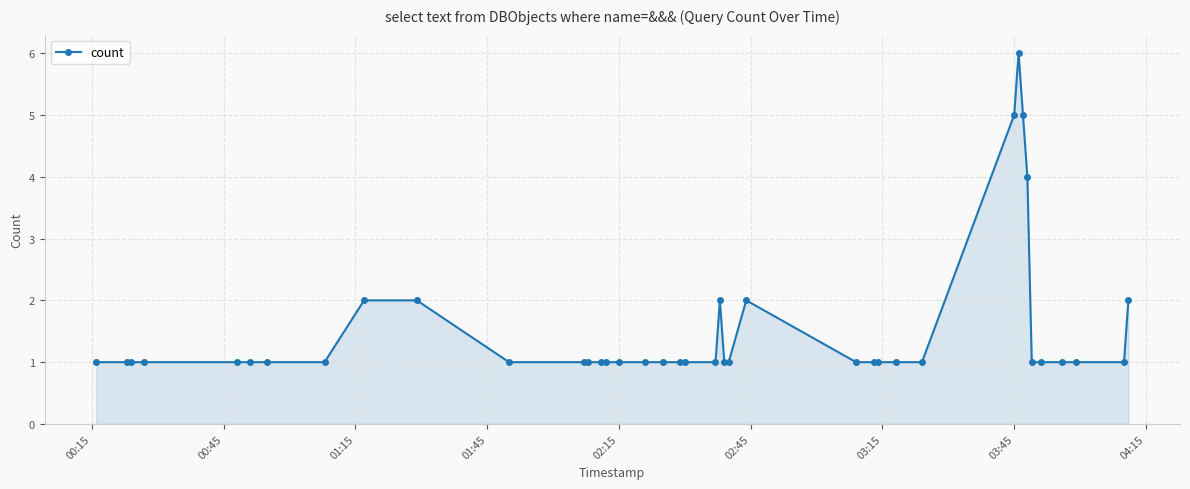

What is the maximum value shown in the chart?

6